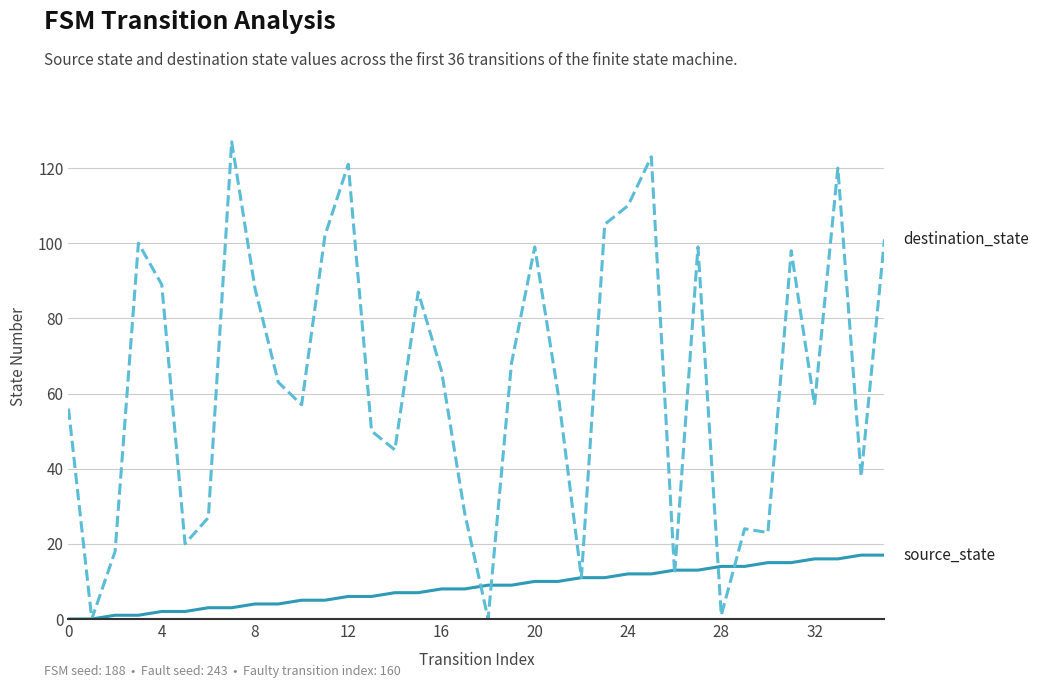

What is the greatest value displayed?

127